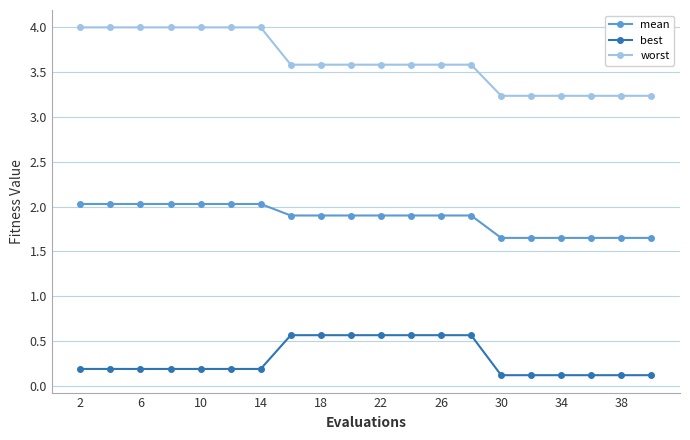

What is the value of the best point at the 4th from the left?

0.2